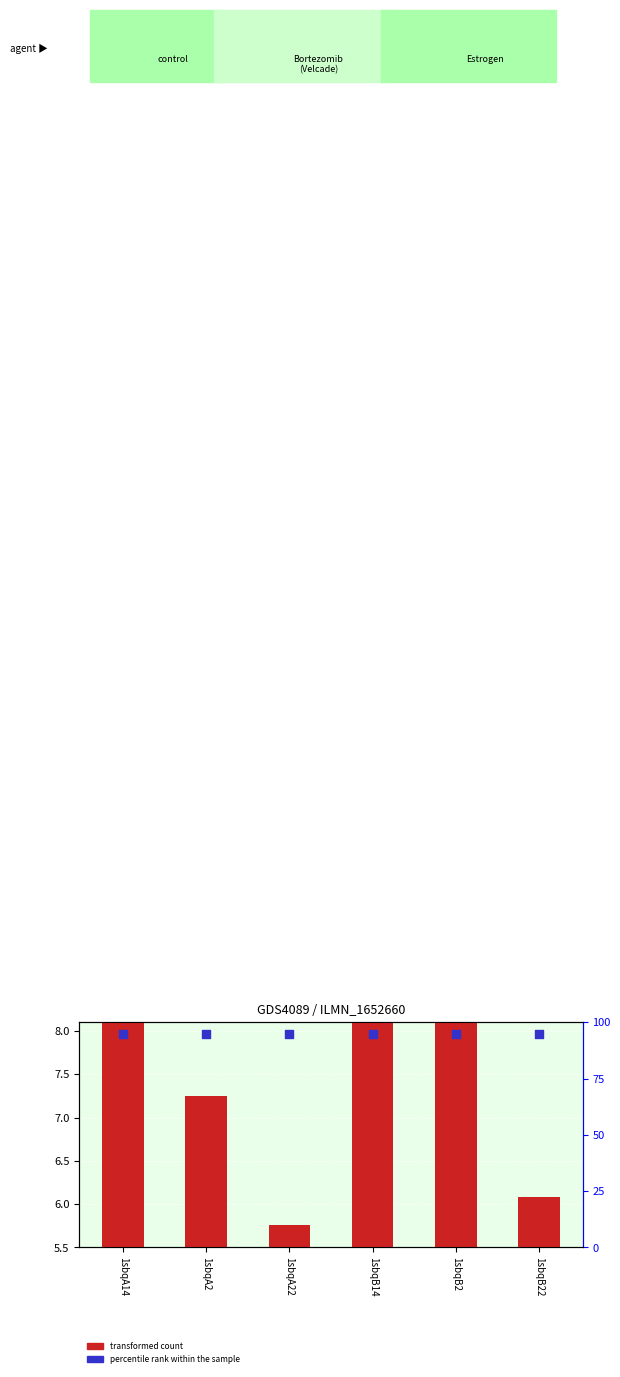

Which series has the largest Y range (max minus min)?

transformed count